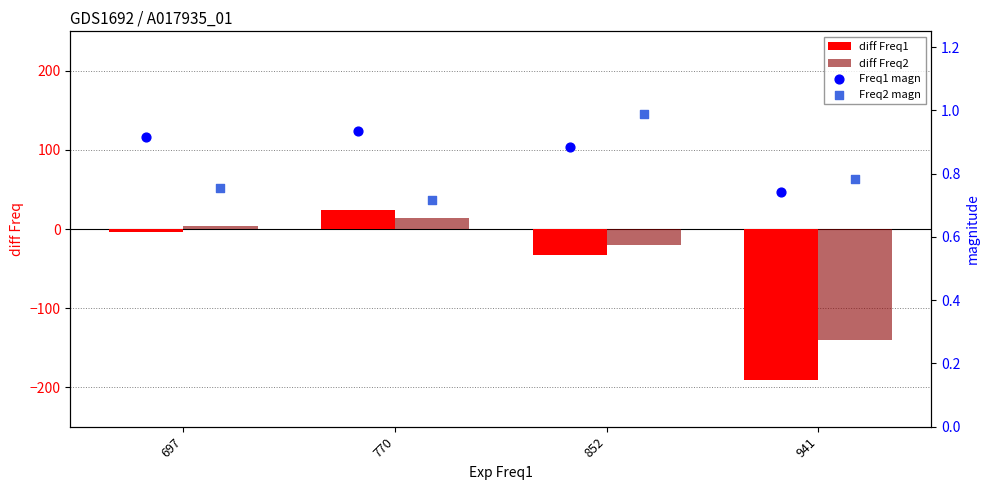

At how many categories does at least one series exceed -75?

4